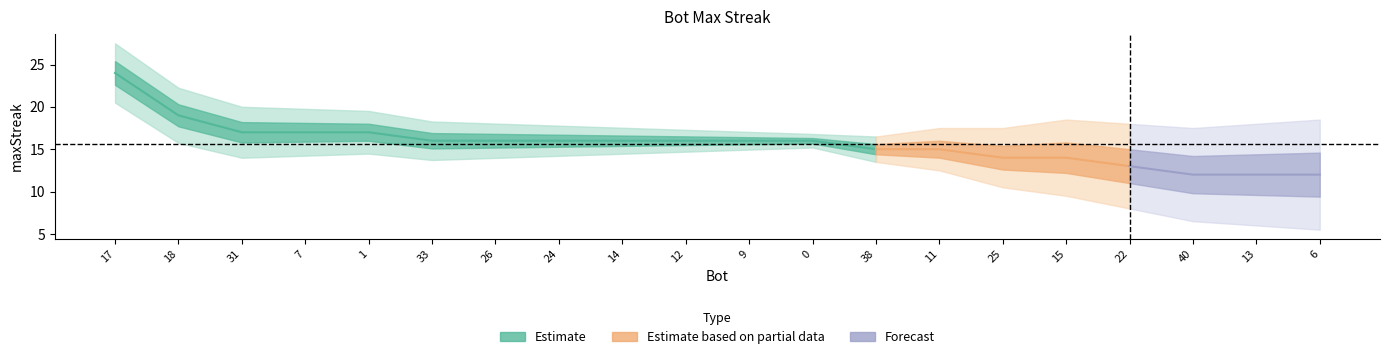

What is the sum of the values at 40 and 14?

28